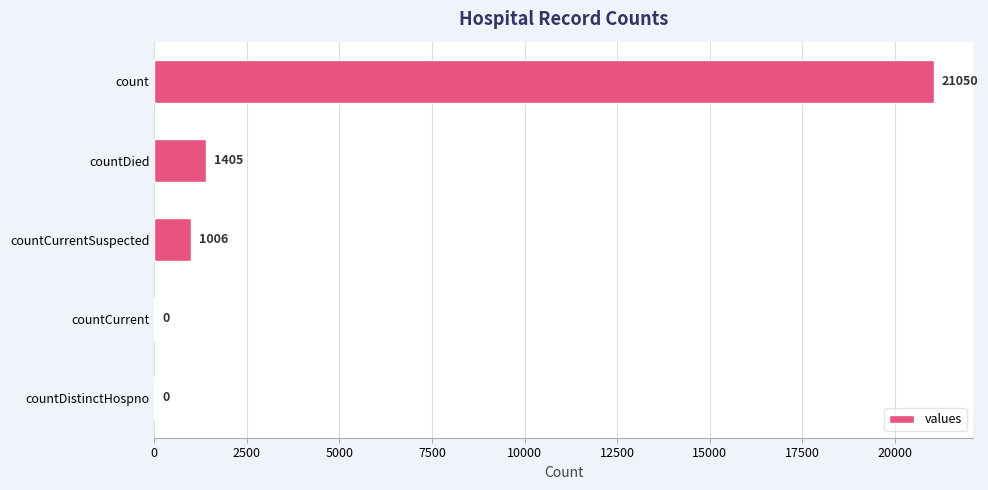

The value at countCurrent is 0. True or false?

True